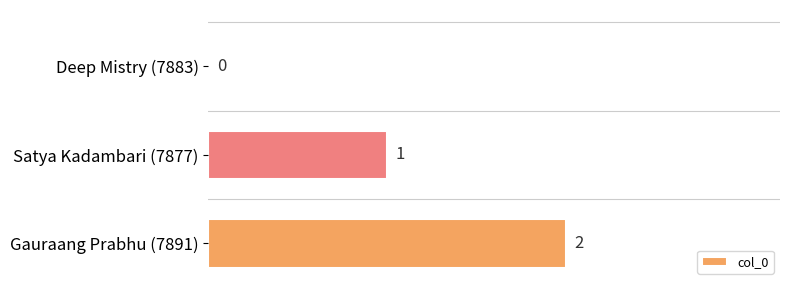

True or false: the data shows 0 at Deep Mistry (7883).

True